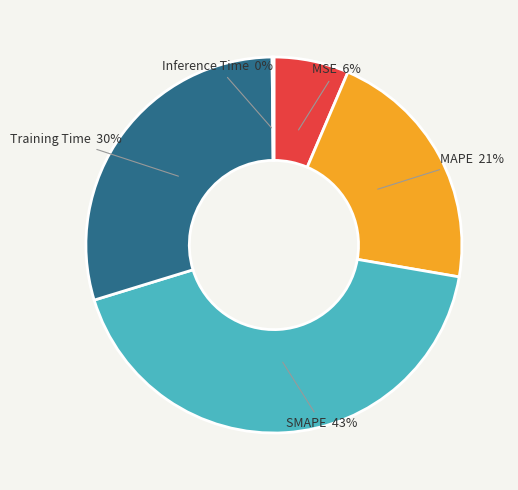

Is the sum of MSE and SMAPE greater than half?

No